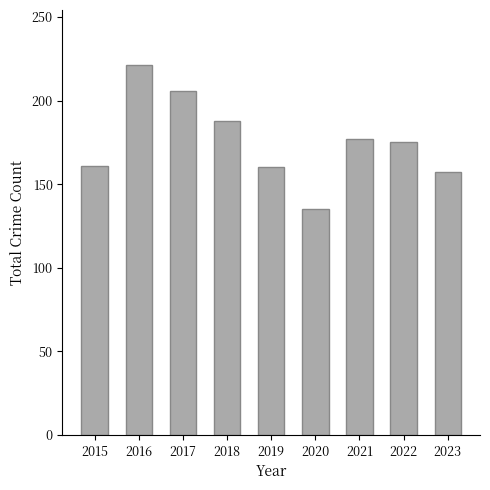

What is the value of the 5th bar from the left?

160